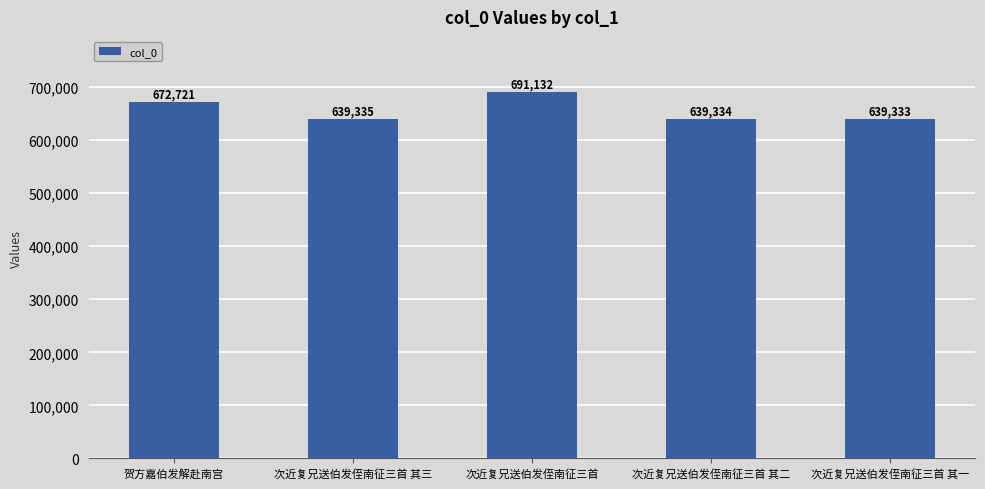

What is the greatest value displayed?

691132